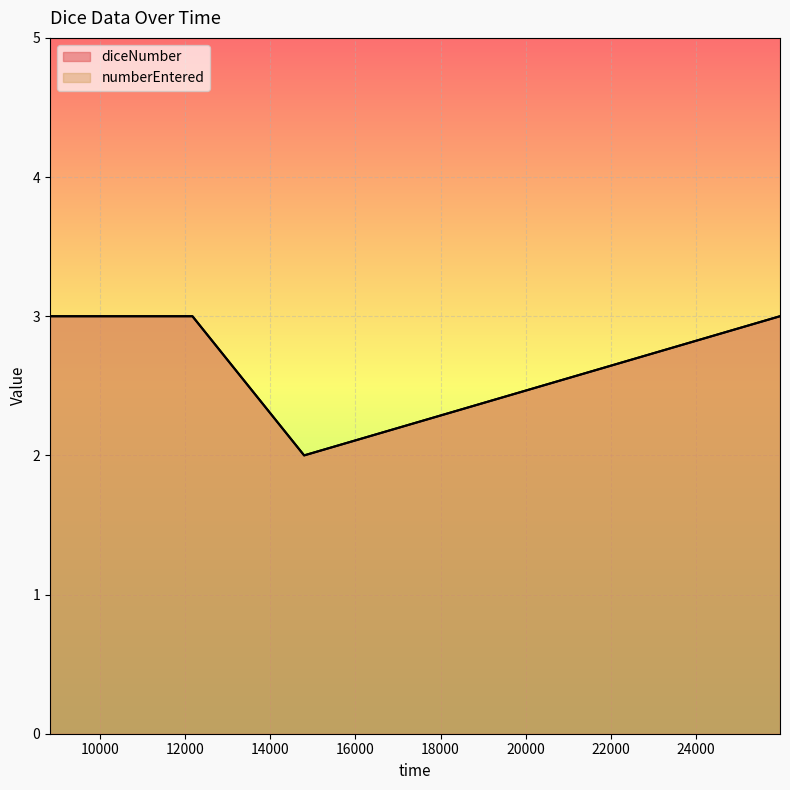

Where is the first local minimum for diceNumber?

14797